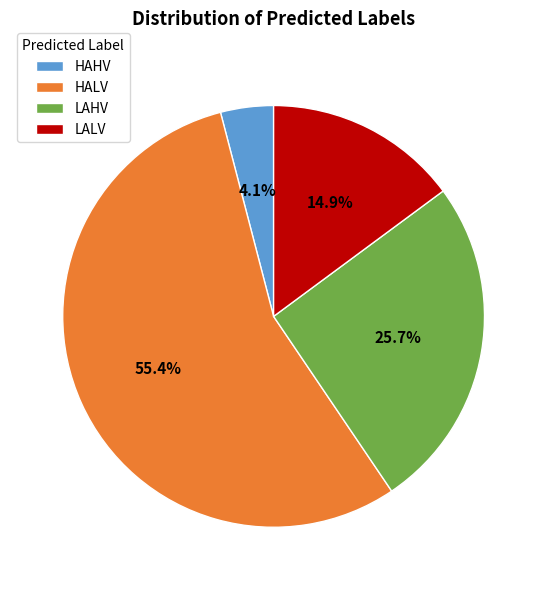

Is it true that HAHV is 18% of the pie?

False